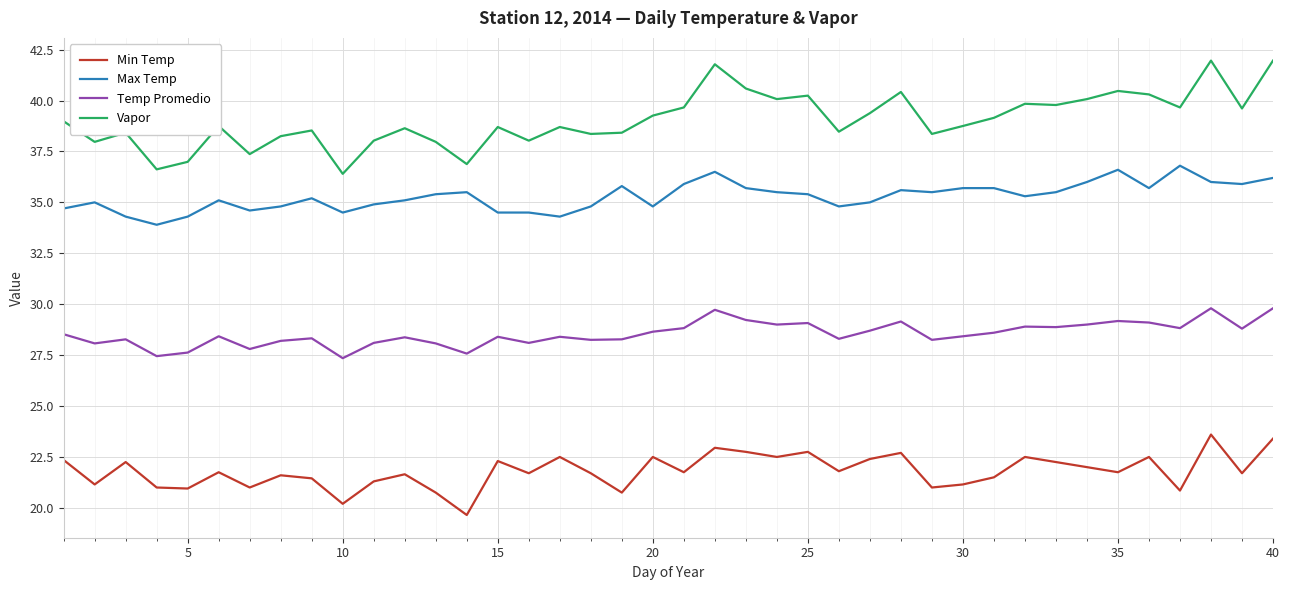

List the series in order of their overall mean, highest first.

Vapor, Max Temp, Temp Promedio, Min Temp